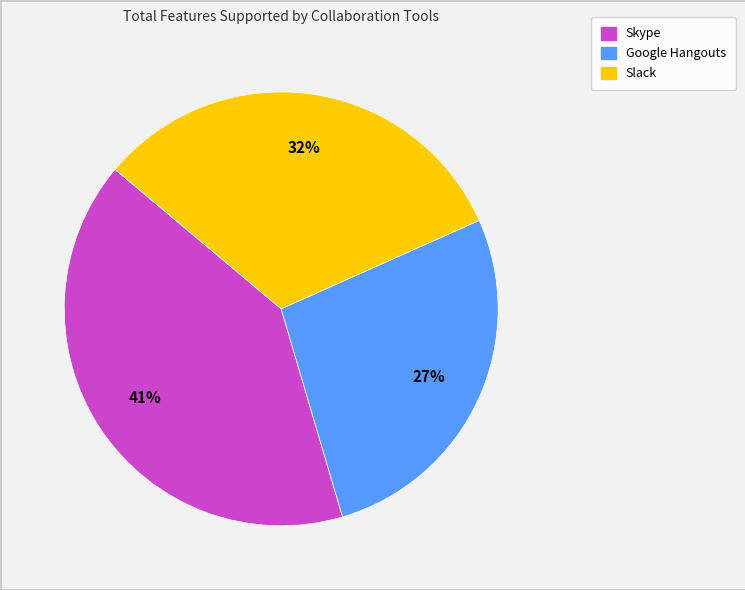

What is the smallest slice in the pie chart?

Google Hangouts